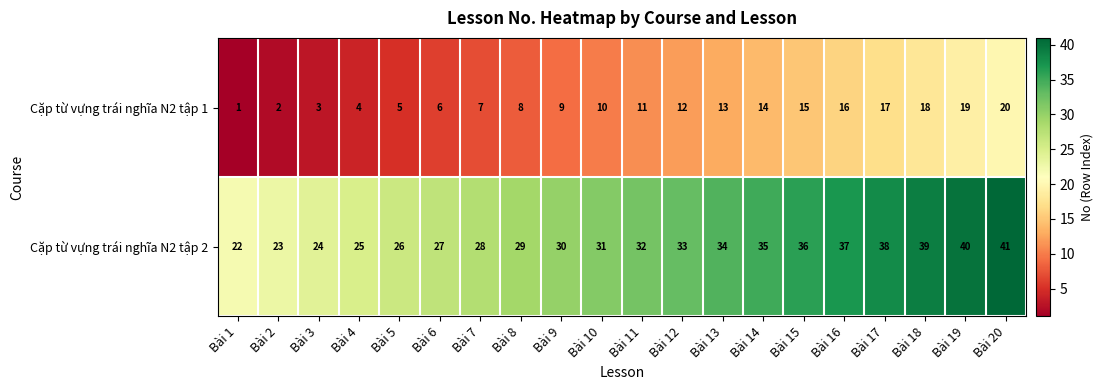

At which category is the sum across all series the highest?

Bài 20